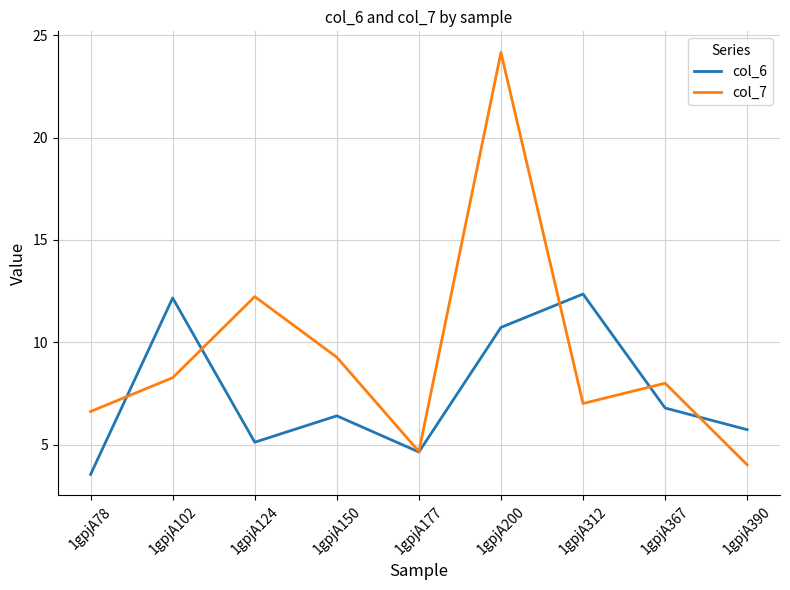

The col_6 series shows 10.3 at 1gpjA367. True or false?

False